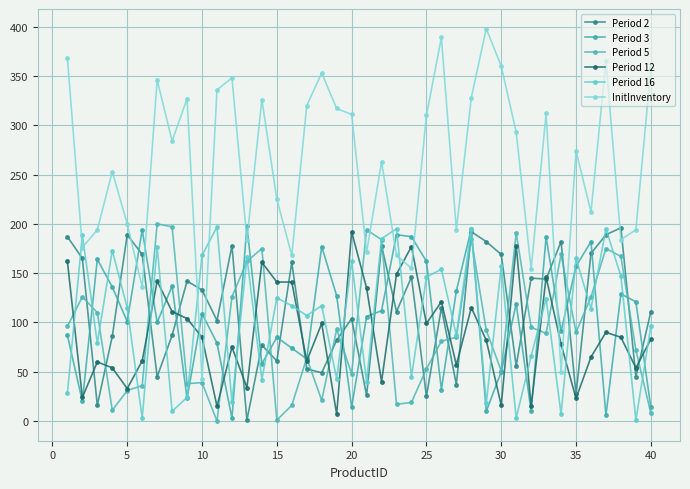

How many lines are shown in the chart?

6